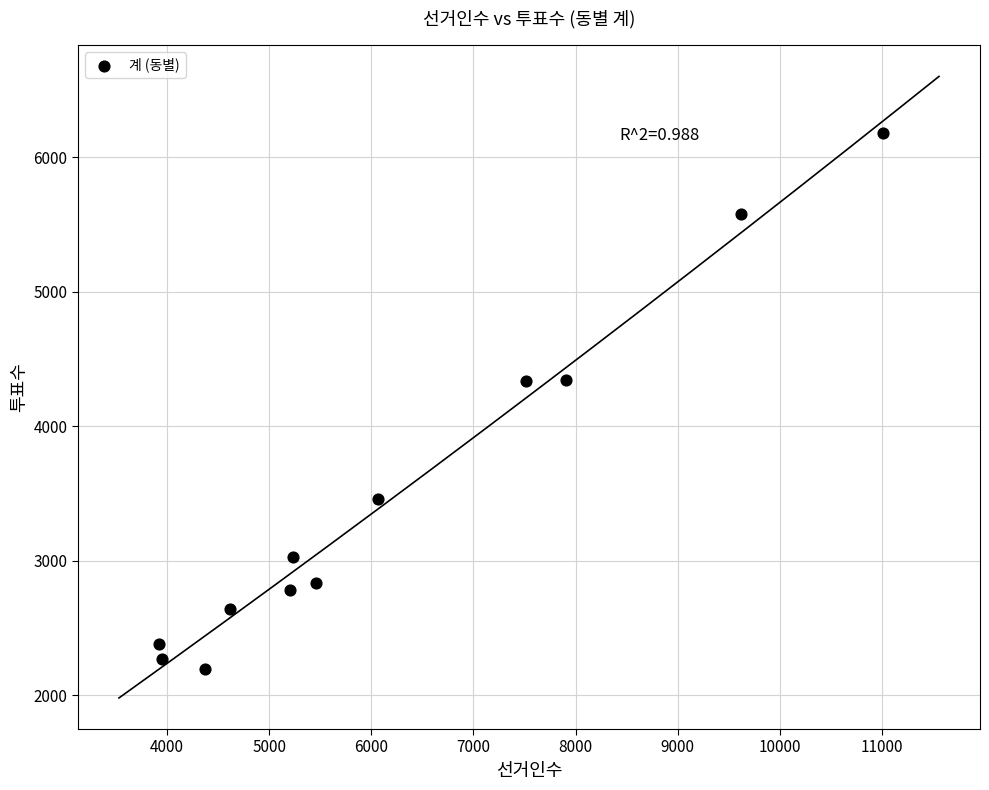

What is the range of X values (max minus min)?

7090